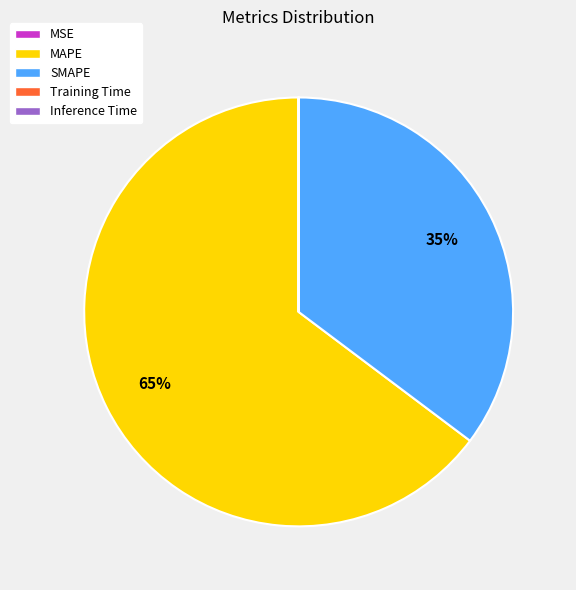

Is it true that MAPE is 60% of the pie?

False